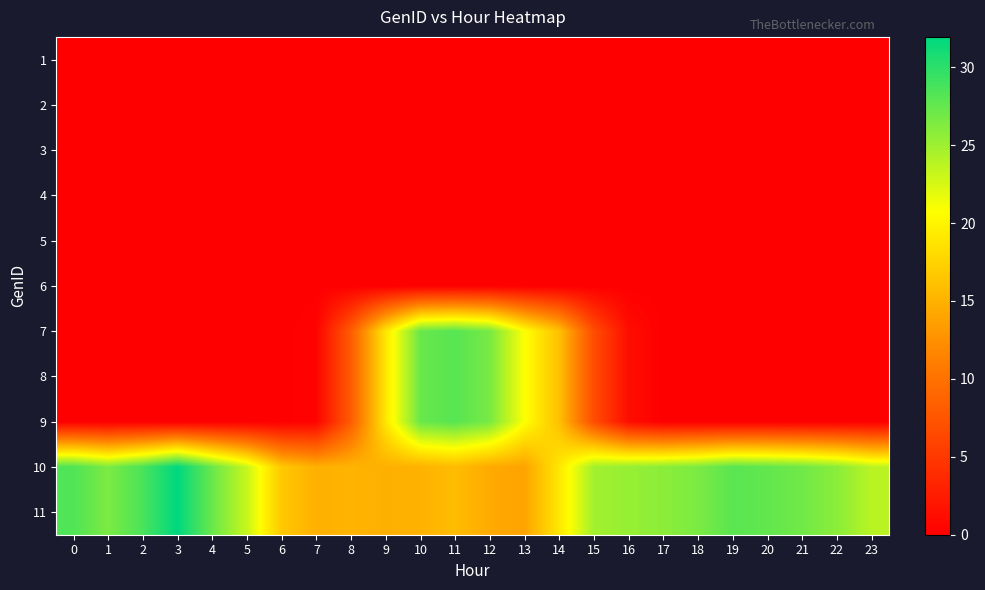

Count the number of data series in this chart.

11